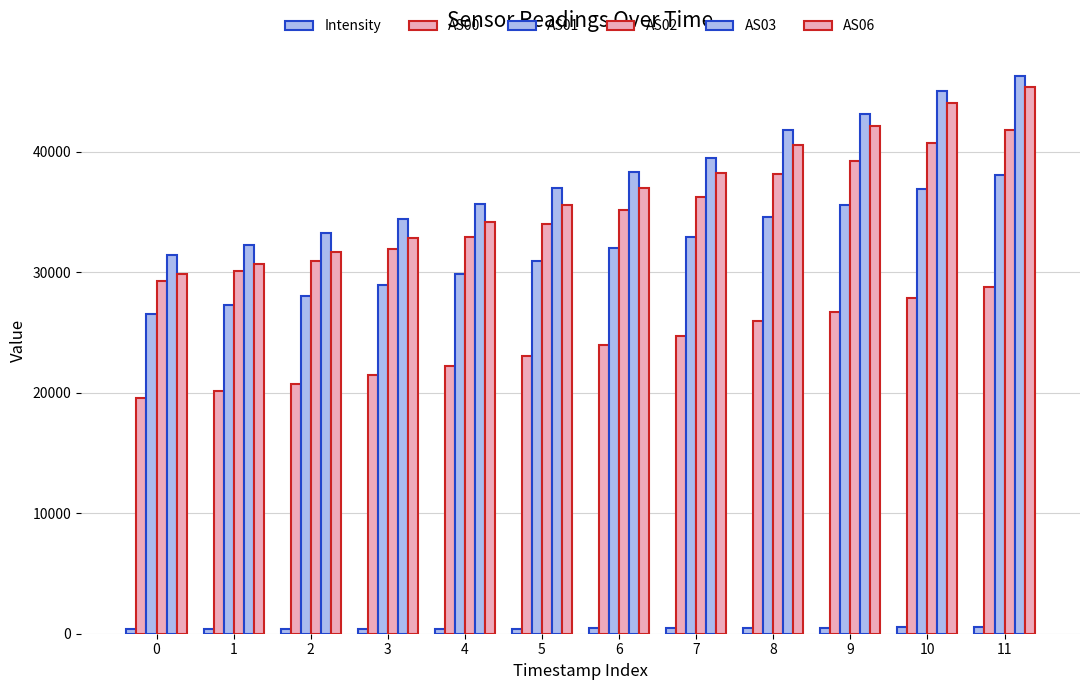

Are the bars horizontal?

No